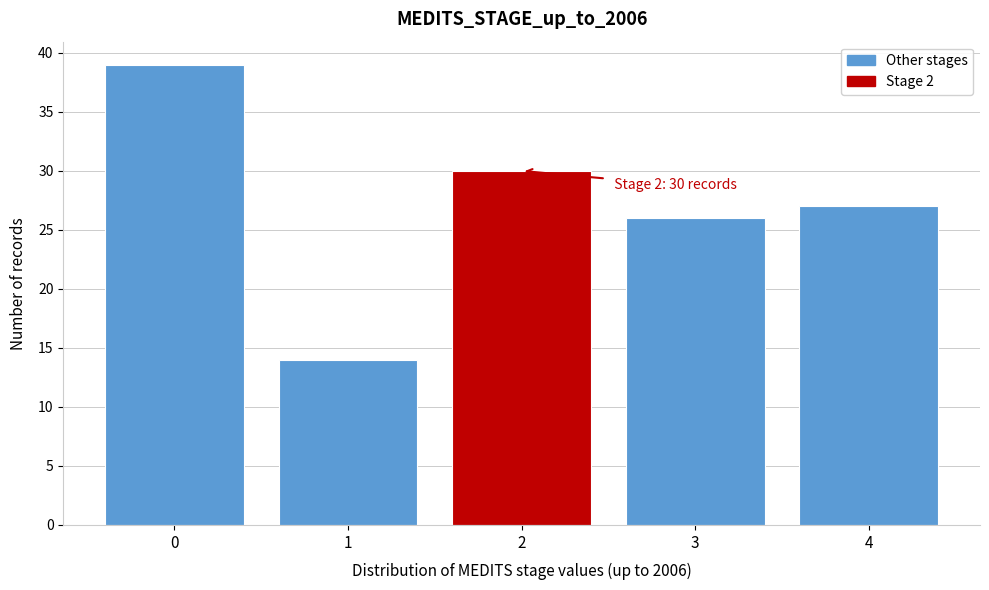

Reading left to right, what are all the values shown in this chart?

39	14	30	26	27